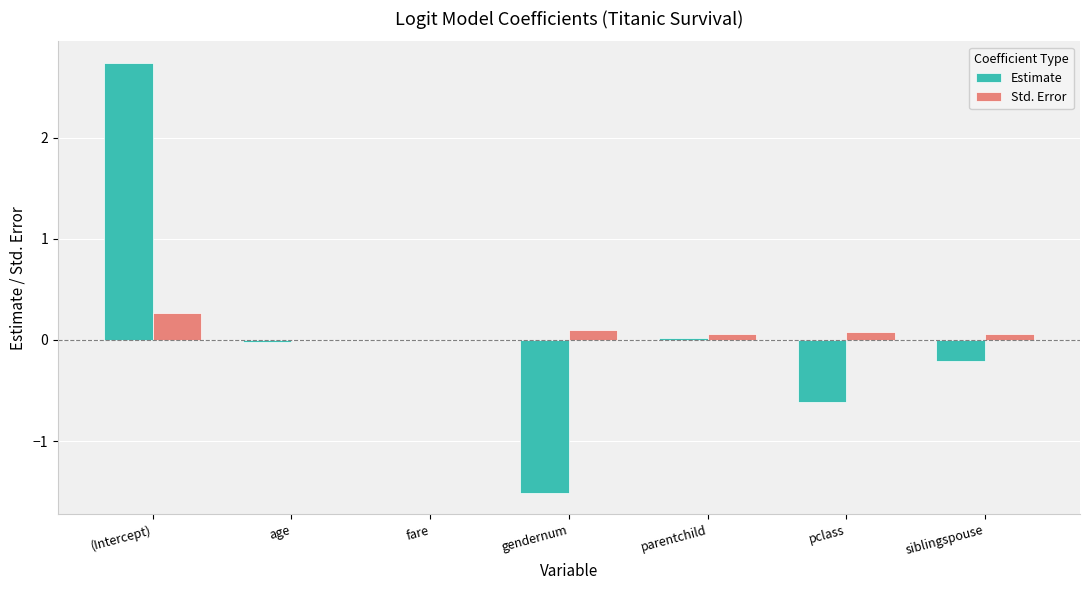

The Std. Error series shows 0.3 at (Intercept). True or false?

True